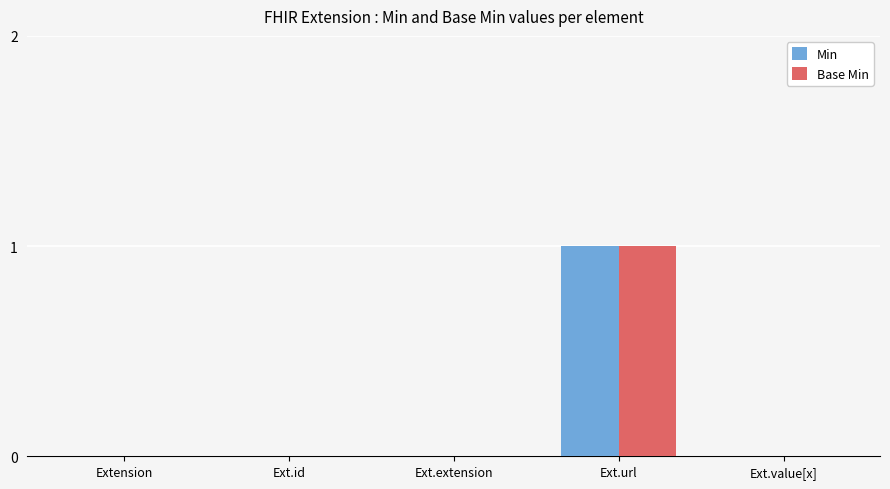

Reading left to right, what are all the values shown in this chart?

Min: Extension=0	Ext.id=0	Ext.extension=0	Ext.url=1	Ext.value[x]=0
Base Min: Extension=0	Ext.id=0	Ext.extension=0	Ext.url=1	Ext.value[x]=0